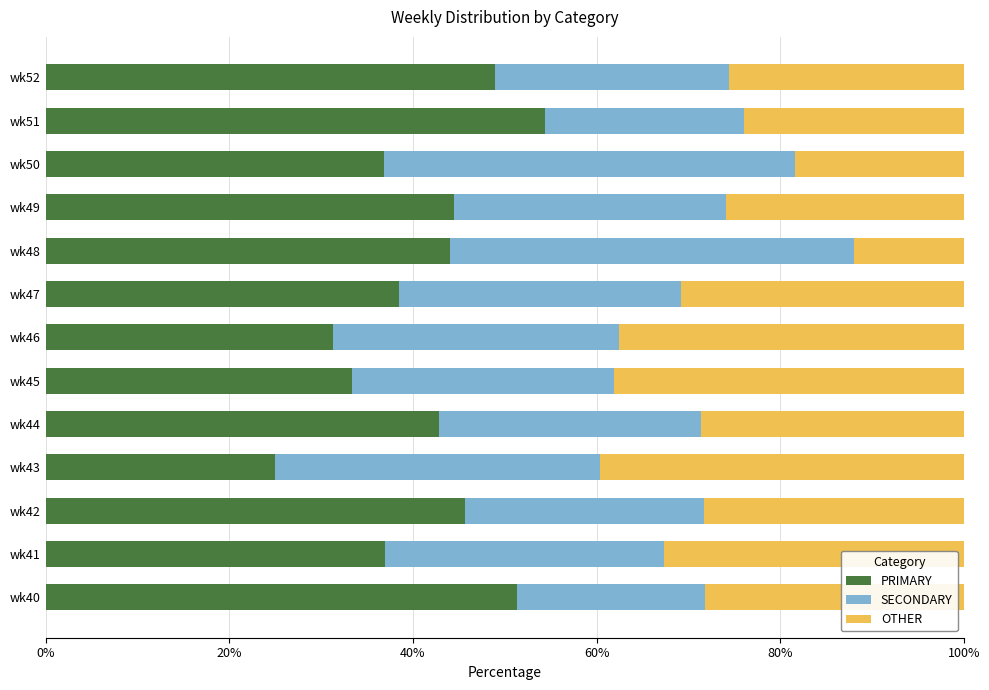

At which label does PRIMARY reach its peak?

wk51